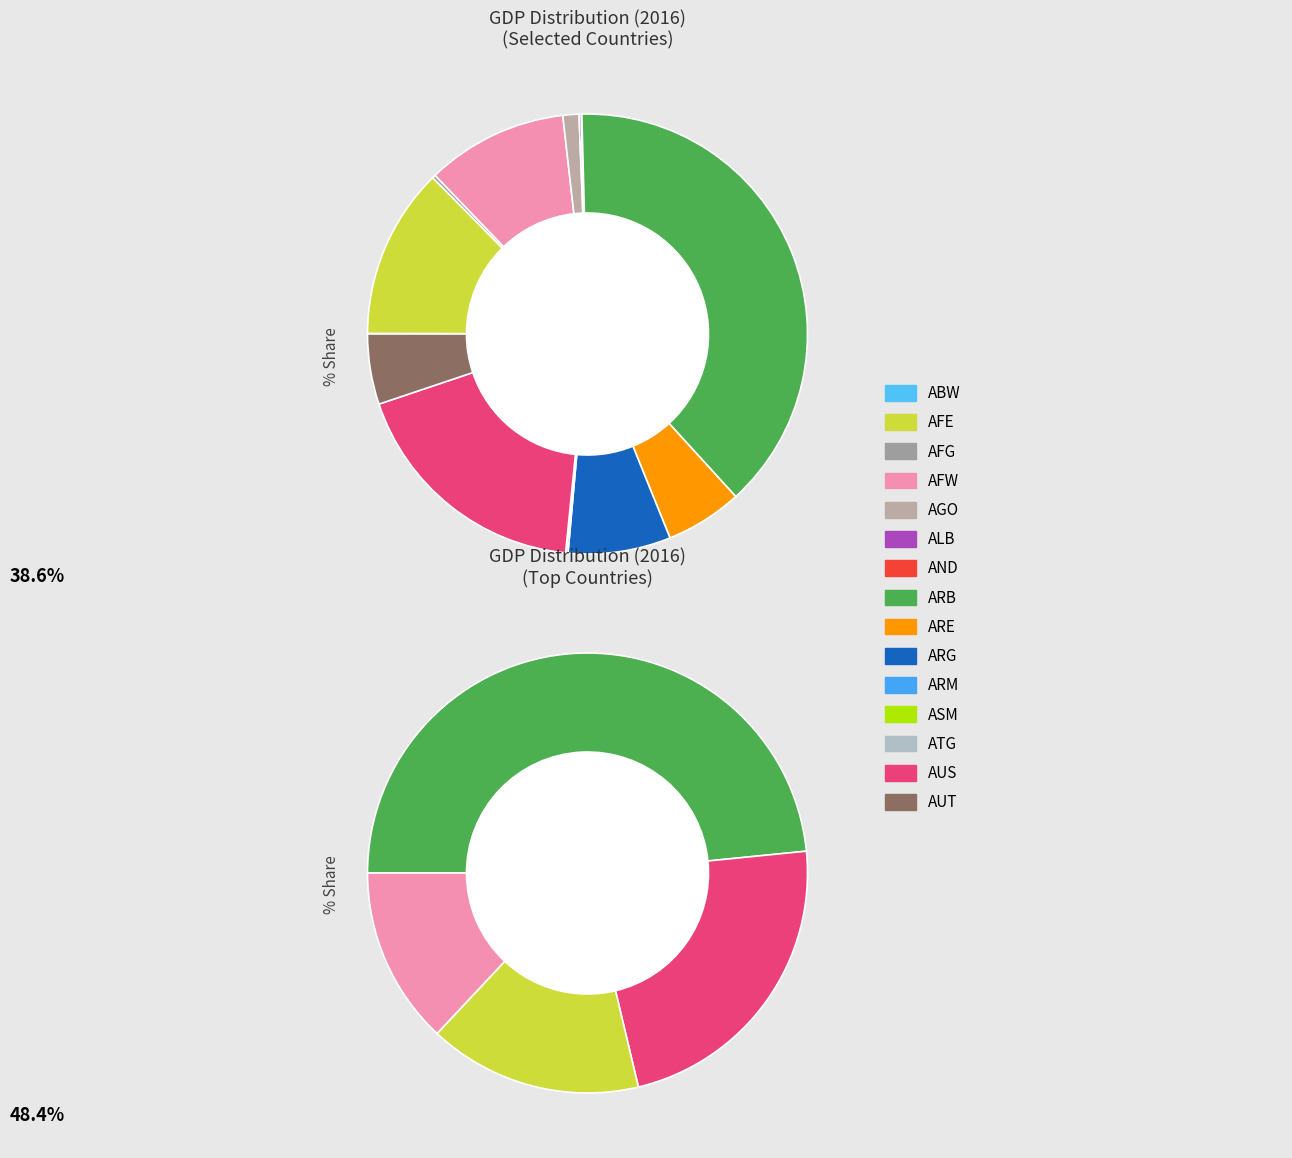

Is ABW the majority of the pie?

No